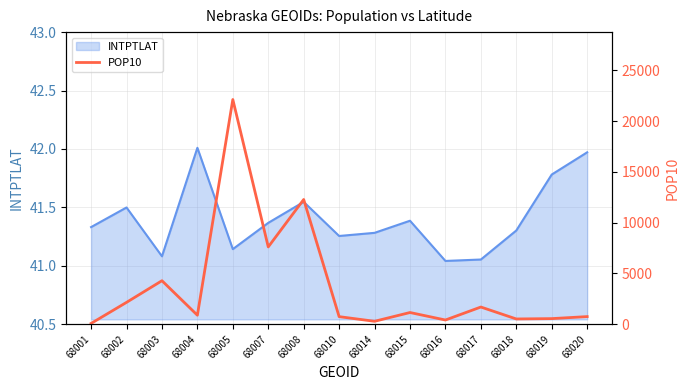

Is it true that INTPTLAT equals 72.7 at 68017?

False